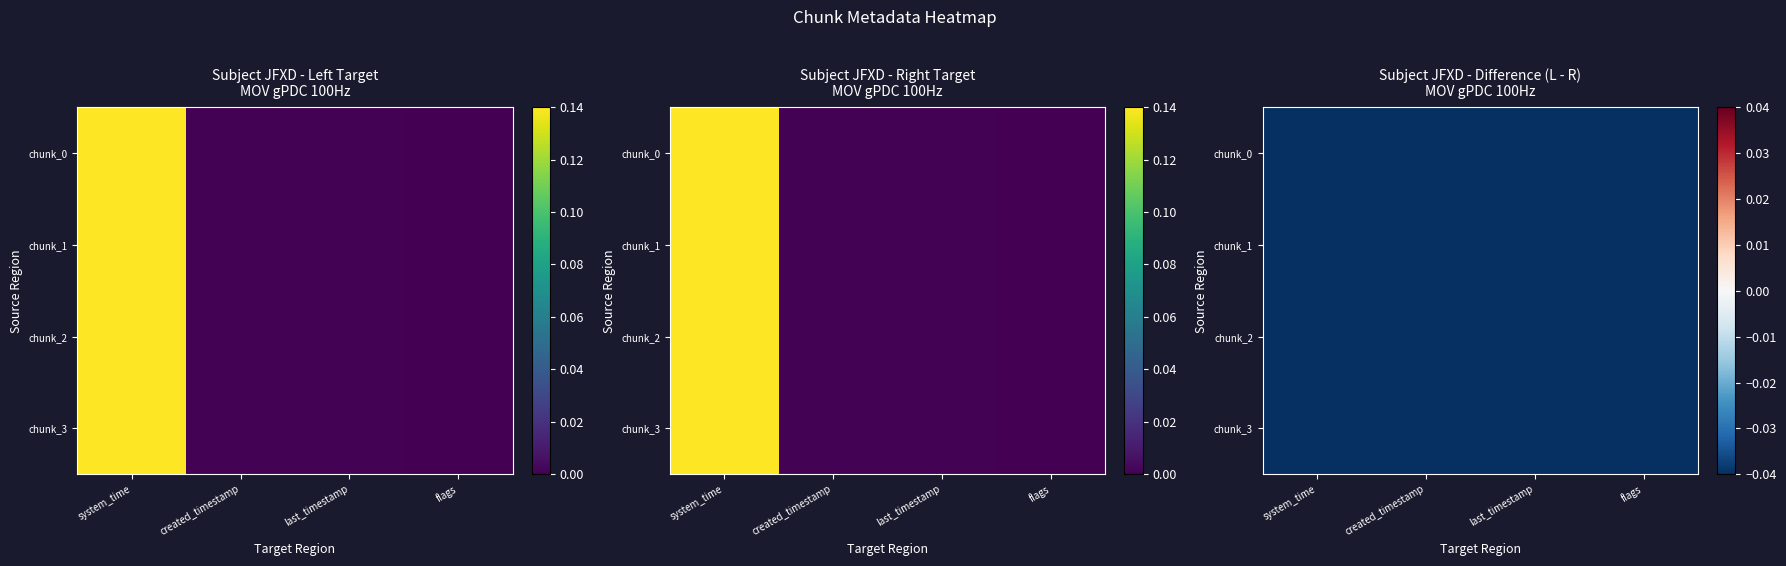

At which category is the sum across all series the highest?

system_time